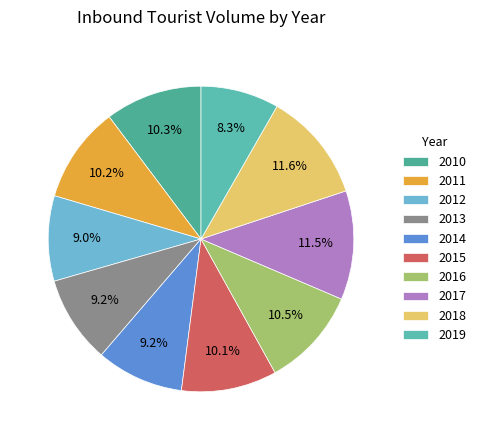

How many segments does this pie chart have?

10